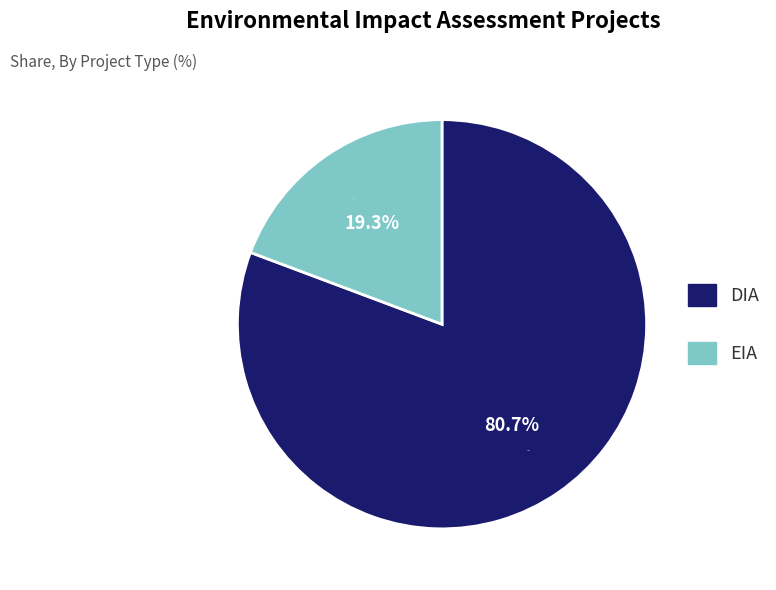

Which category has the smallest portion of the pie?

EIA